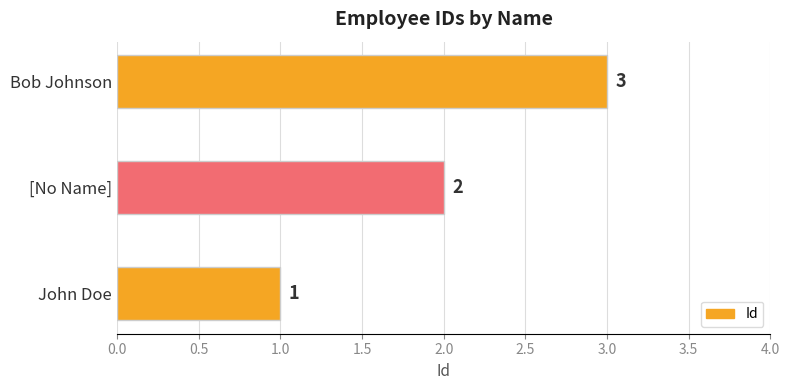

Count the number of data series in this chart.

1